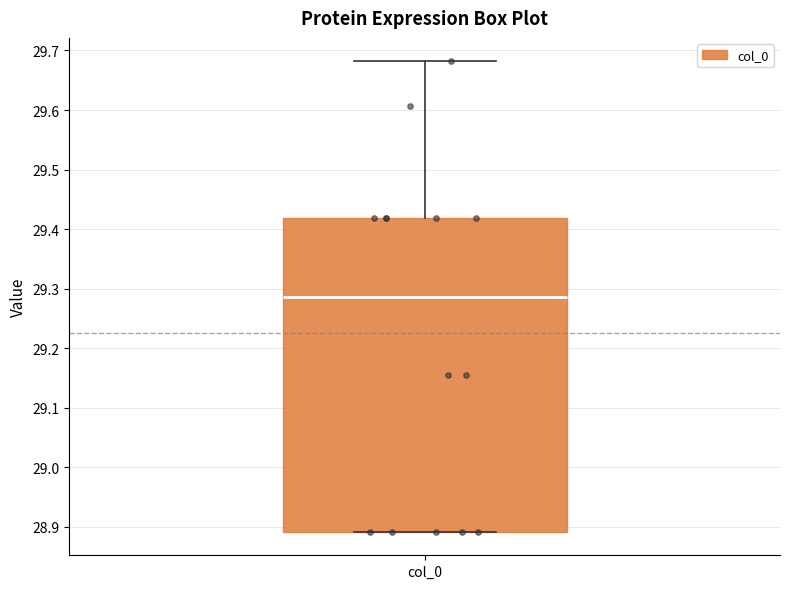

Where is the lower edge of the box for col_0 on the y-axis? The values are not printed on the chart, so give them approximately, as read against the axis.

28.89